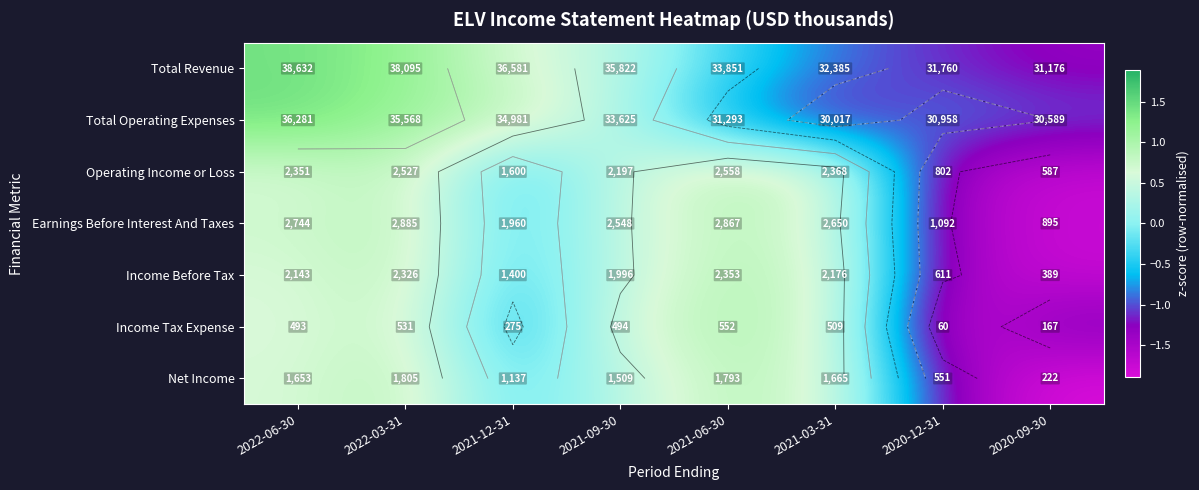

True or false: Total Operating Expenses has a value of 1.0 at 2022-06-30.

False